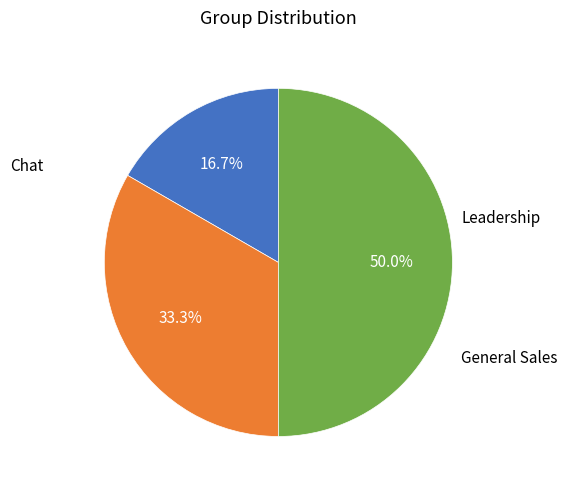

Count the number of slices in the pie.

3